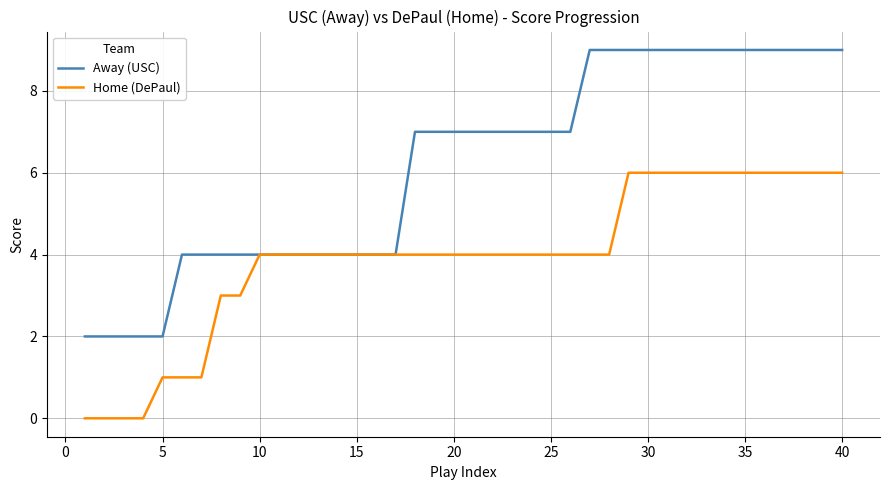

Rank the series by their average value, from highest to lowest.

Away (USC), Home (DePaul)